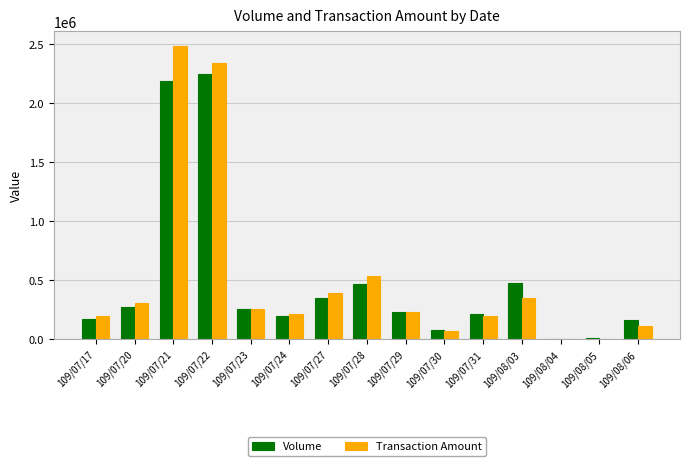

Is the value of Transaction Amount at 109/08/05 greater than the value of Volume at 109/07/28?

No